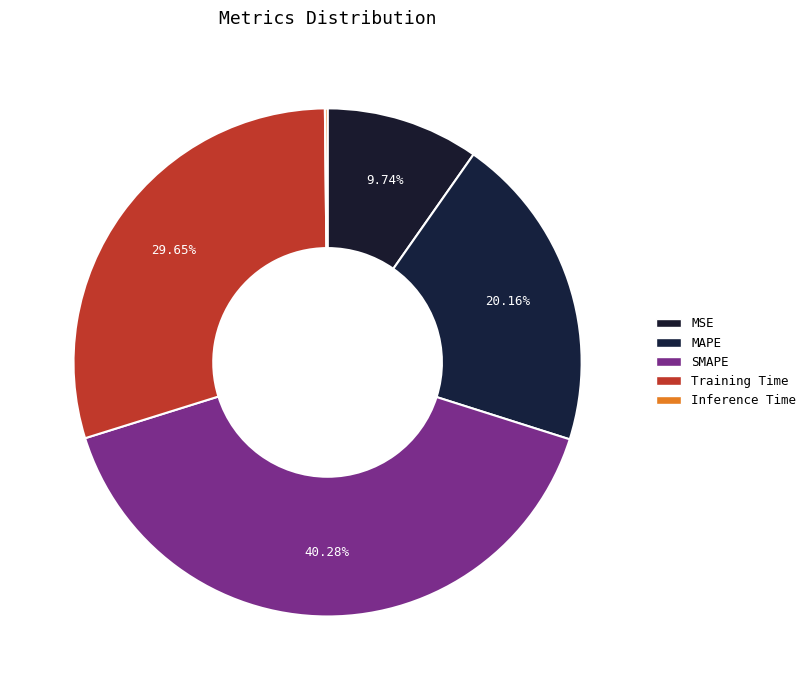

The Training Time slice represents 42% of the pie. True or false?

False